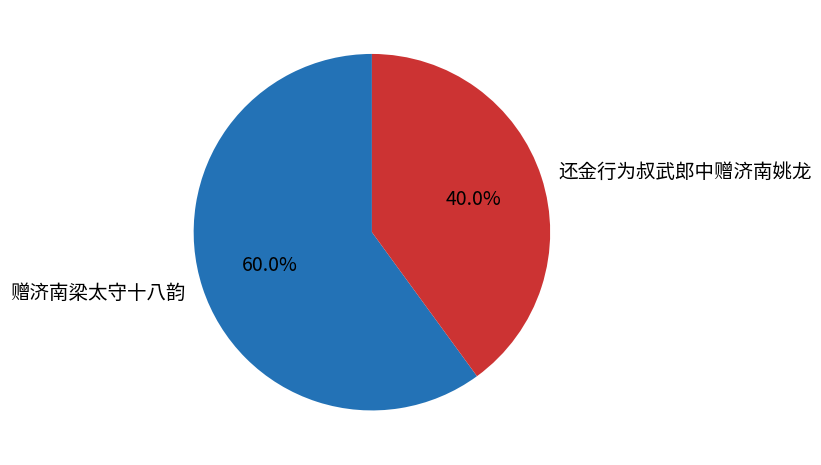

To the nearest percent, what portion does 赠济南梁太守十八韵 represent?

60%